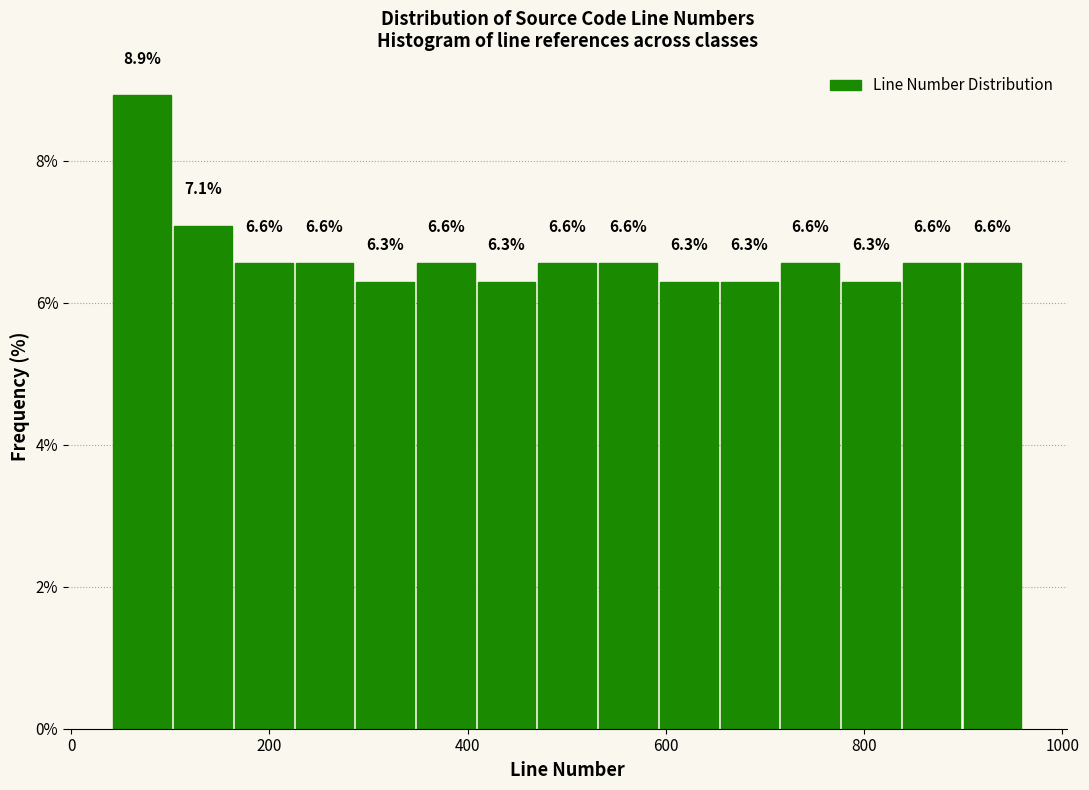

Around what value on the x-axis is the tallest bar? Give the approximate position of its centre, as read against the axis.

80